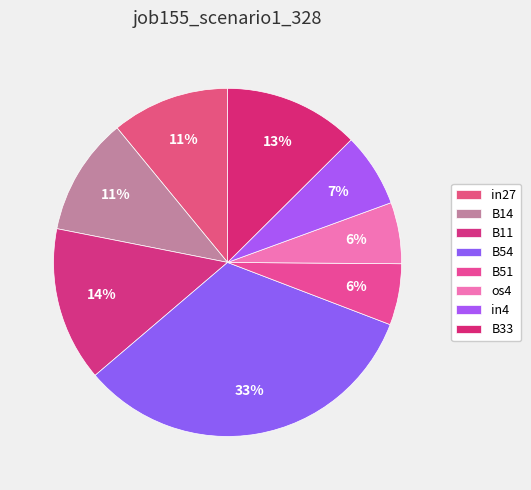

To the nearest percent, what is the average slice percentage?

12%